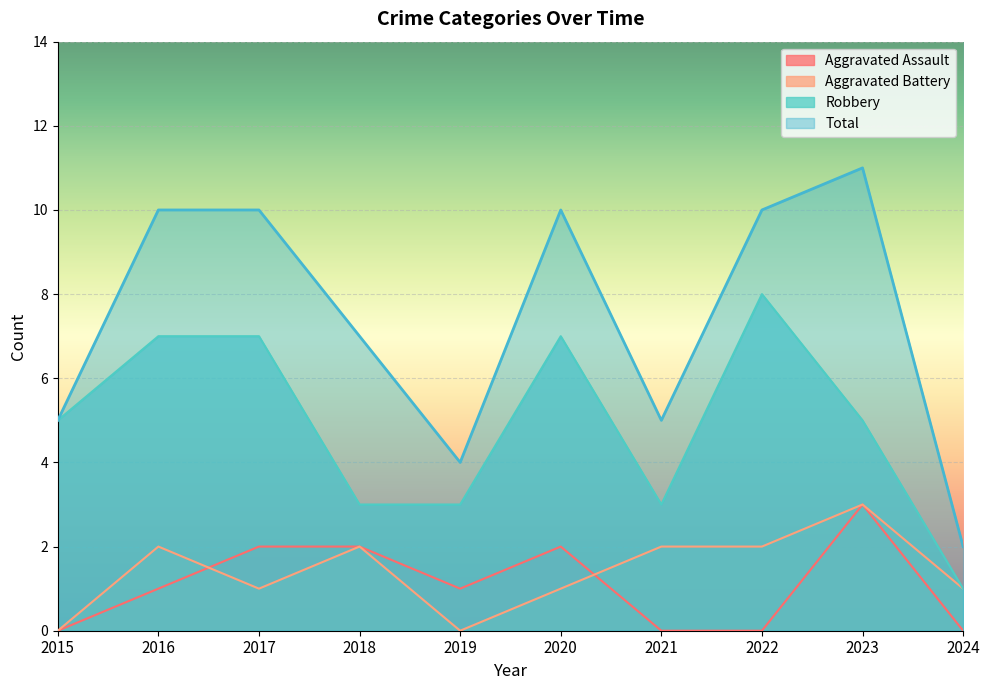

Reading left to right, list all the values displayed in this chart.

Aggravated Assault: 0	1	2	2	1	2	0	0	3	0
Aggravated Battery: 0	2	1	2	0	1	2	2	3	1
Robbery: 5	7	7	3	3	7	3	8	5	1
Total: 5	10	10	7	4	10	5	10	11	2